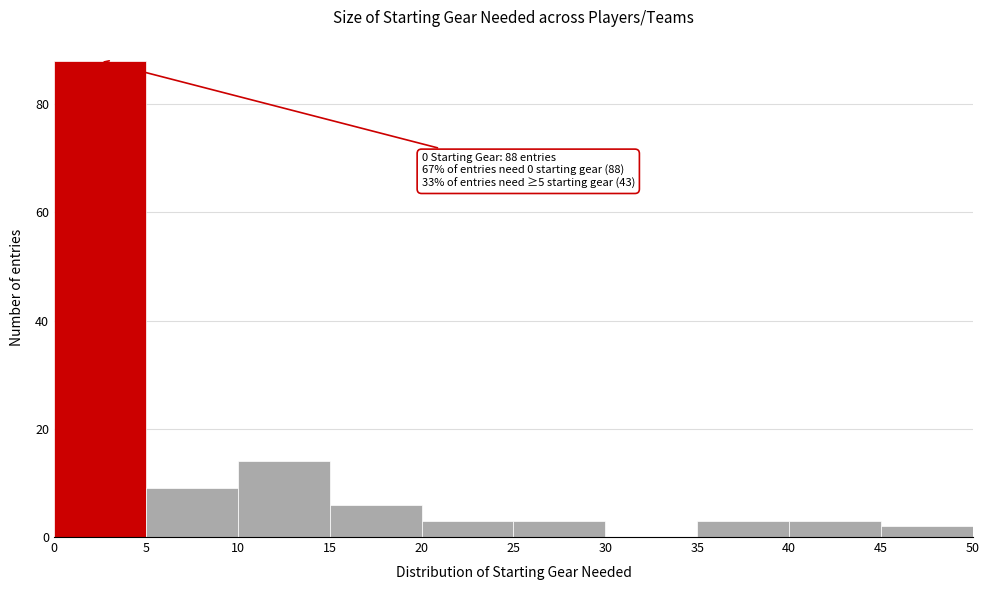

Which range on the x-axis has the tallest bar?

0 to 5